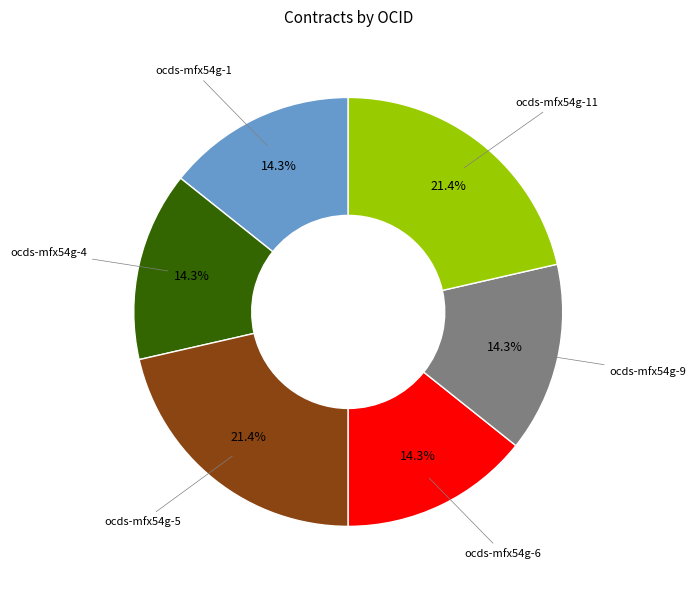

Is there a majority slice in this chart?

No